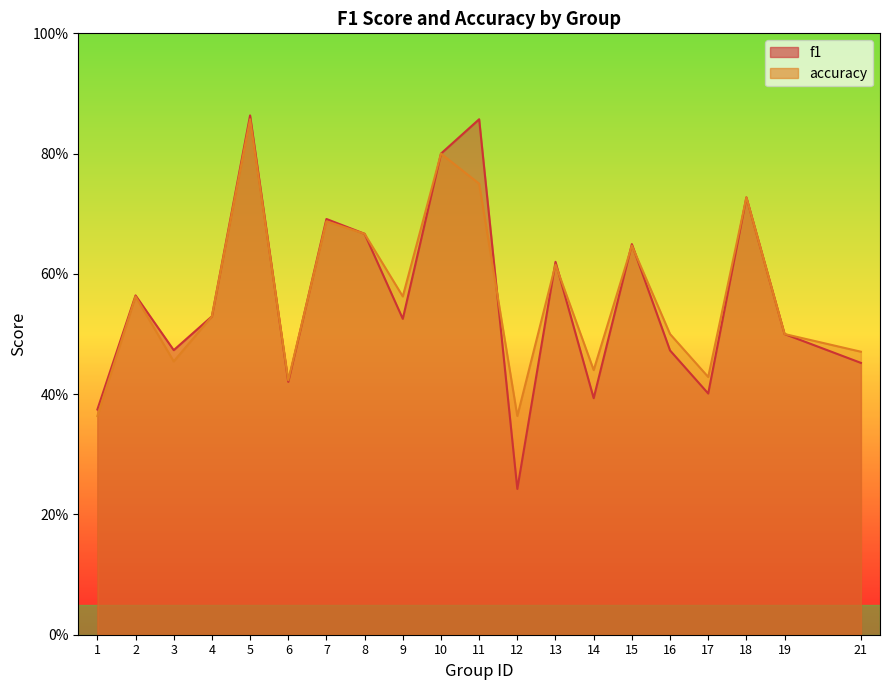

How many distinct data groups are displayed?

2